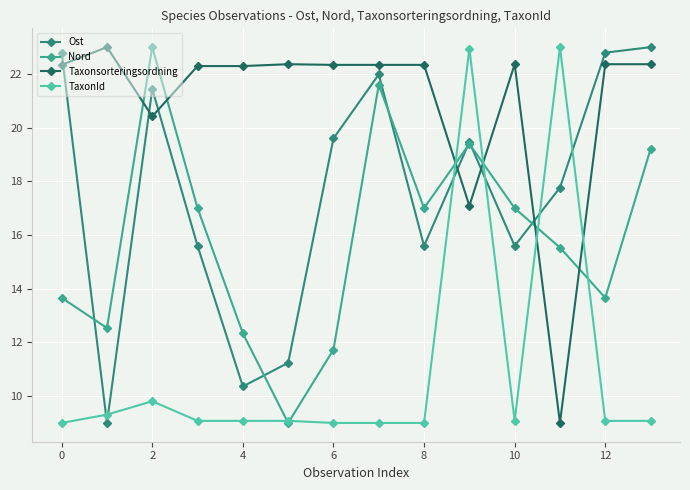

What is the value of the Ost point at the 1st from the left?

22.8